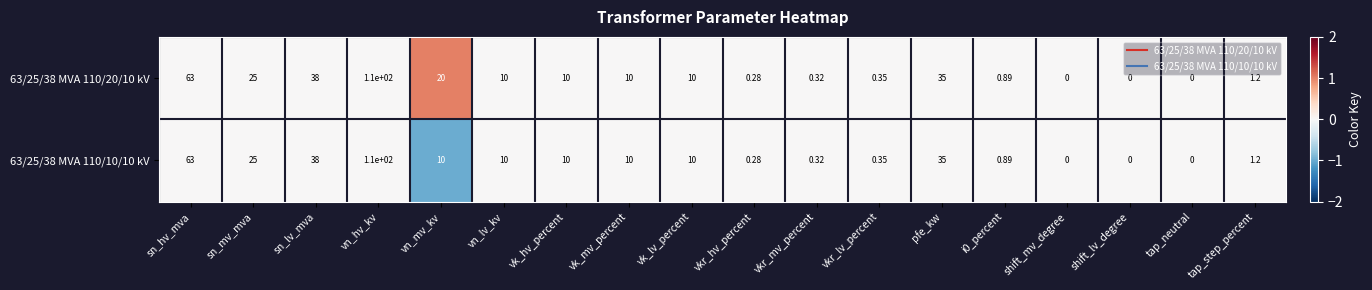

At which category is the sum across all series the highest?

vn_hv_kv